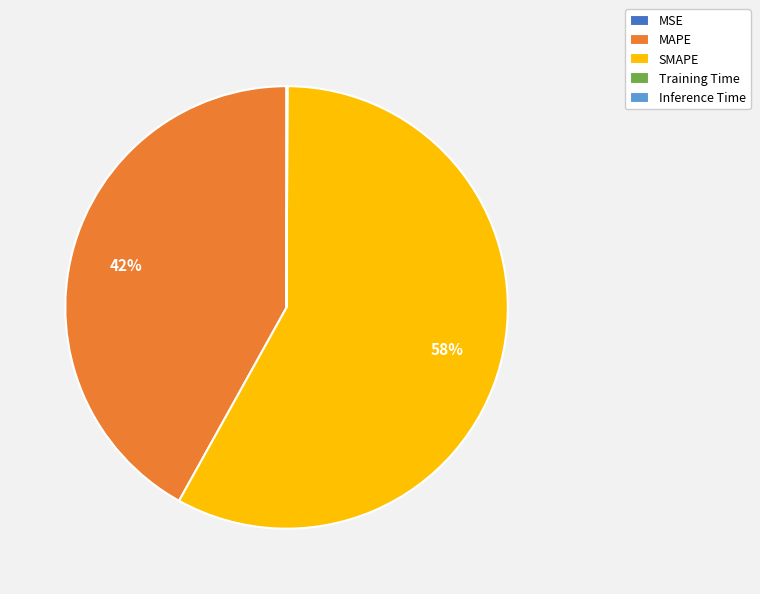

To the nearest percent, what is the average slice percentage?

20%